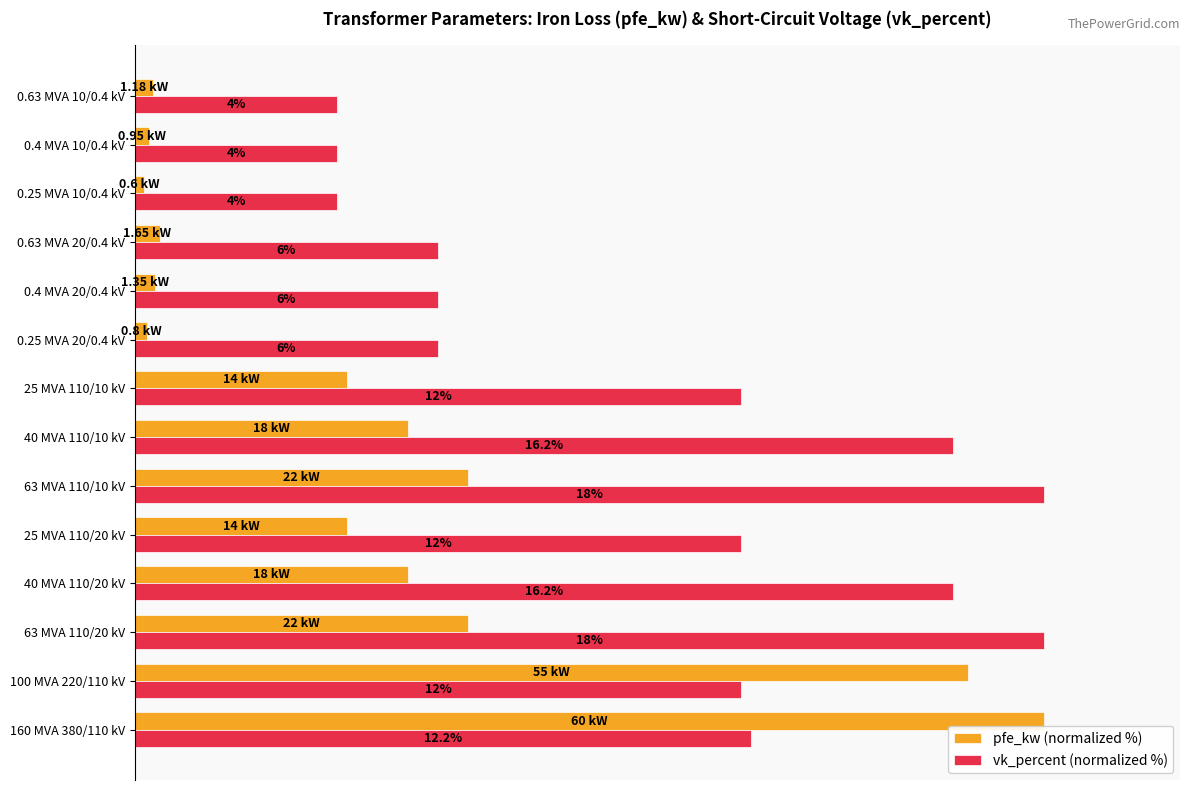

What are all the series names shown in the legend?

pfe_kw (normalized %), vk_percent (normalized %)